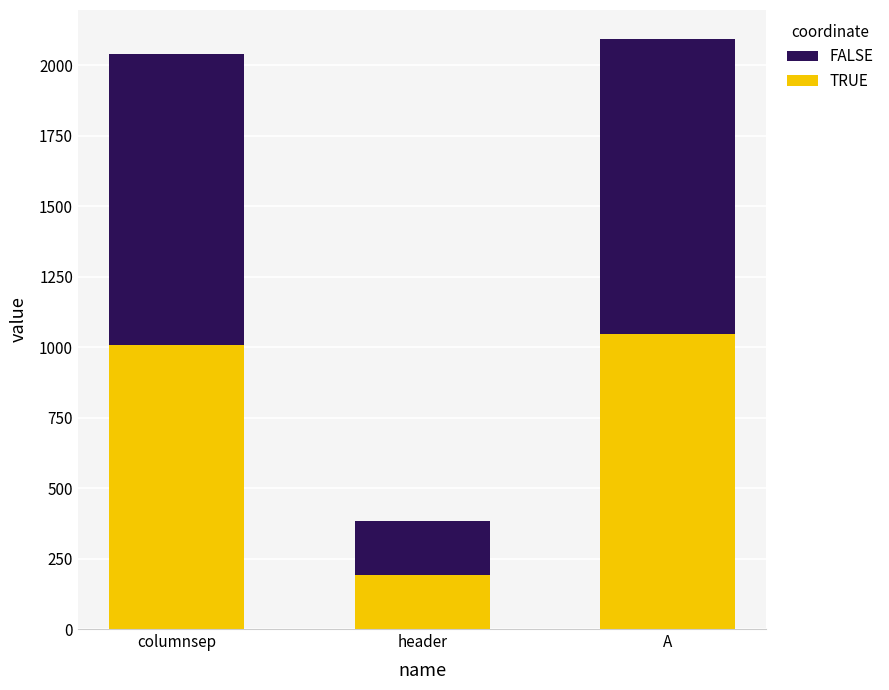

Does the chart contain stacked bars?

Yes